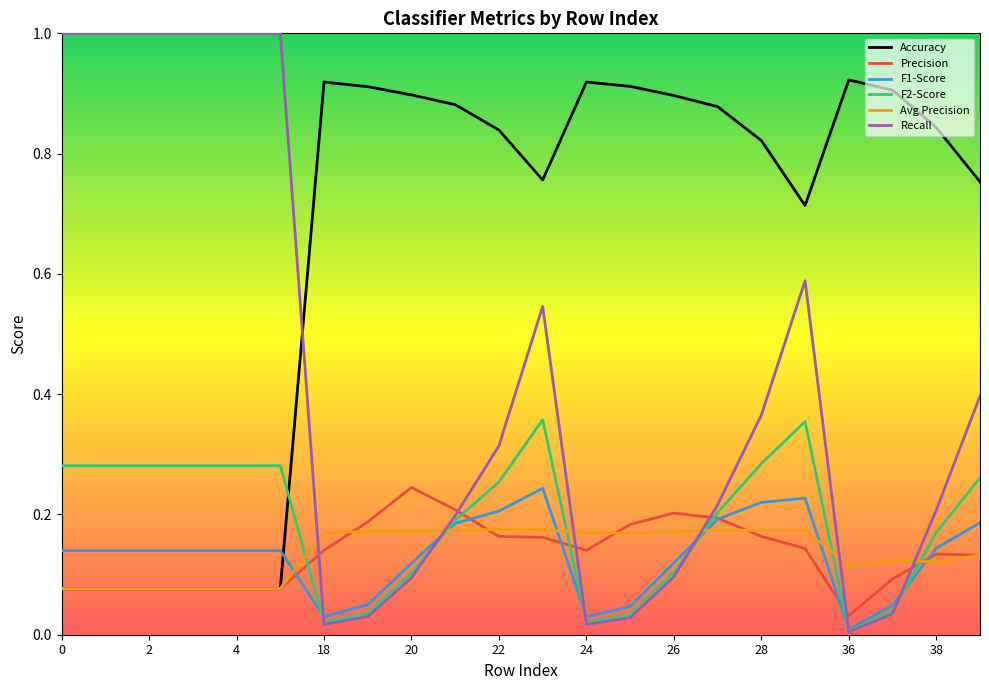

Which series has the largest total across all categories?

Accuracy